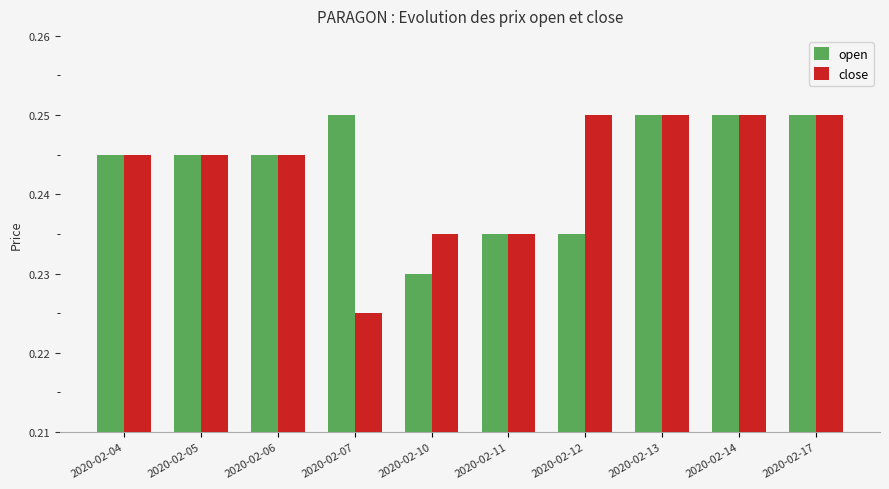

What is the total value across all series at 2020-02-13?

0.5